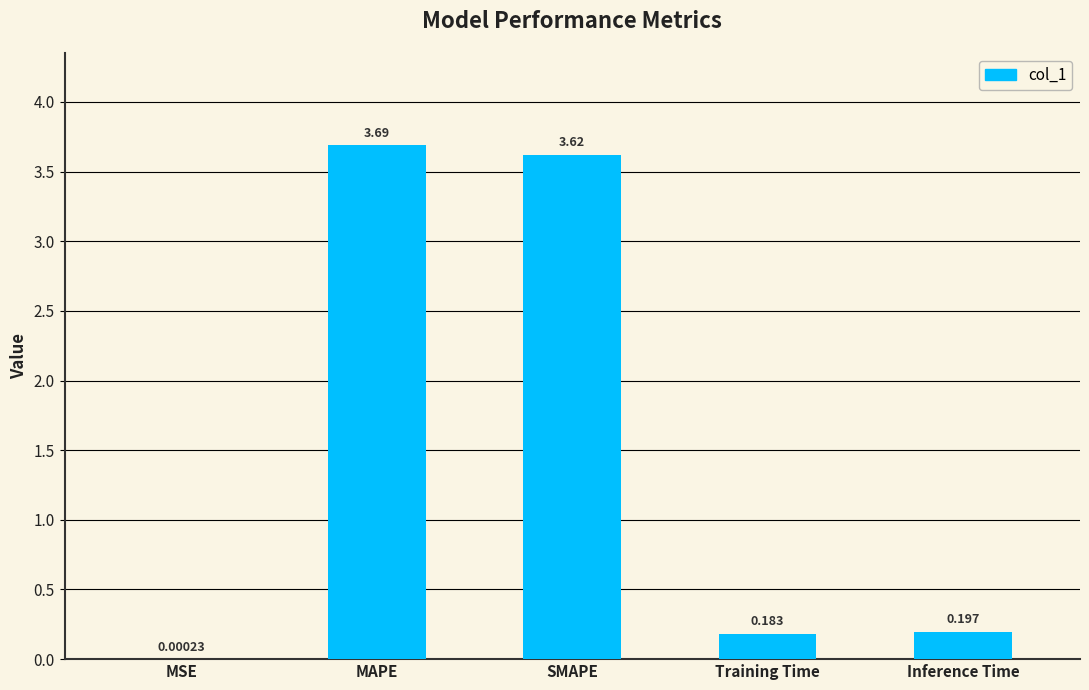

What is the change in value from SMAPE to Inference Time?

-3.4